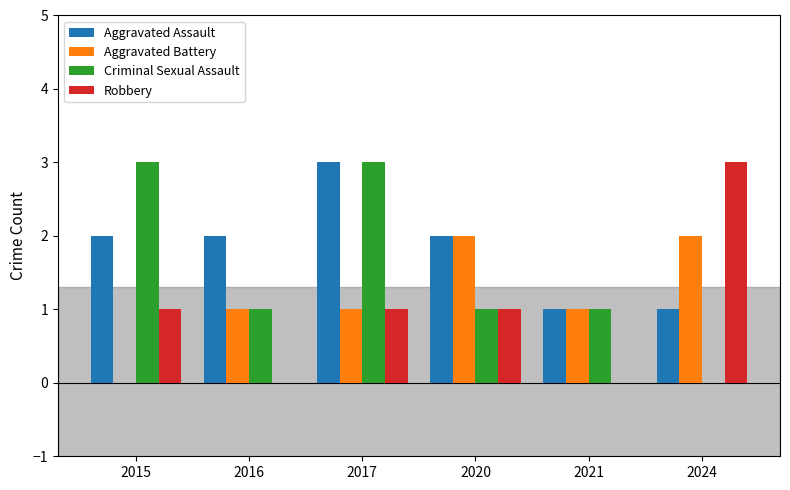

Does the chart contain stacked bars?

No